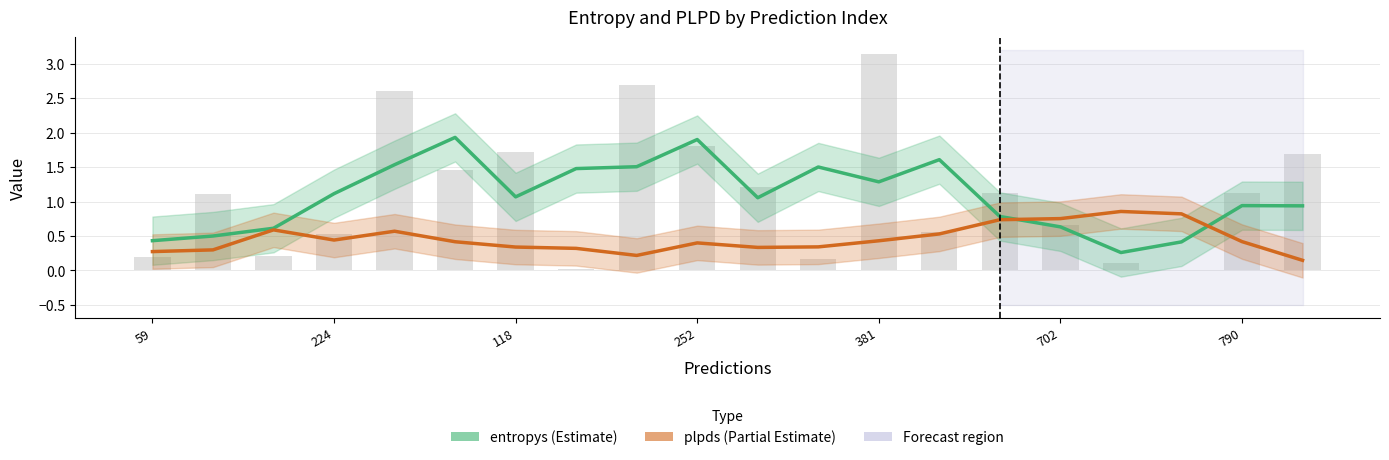

What is the approximate value of entropys at 252?

1.9